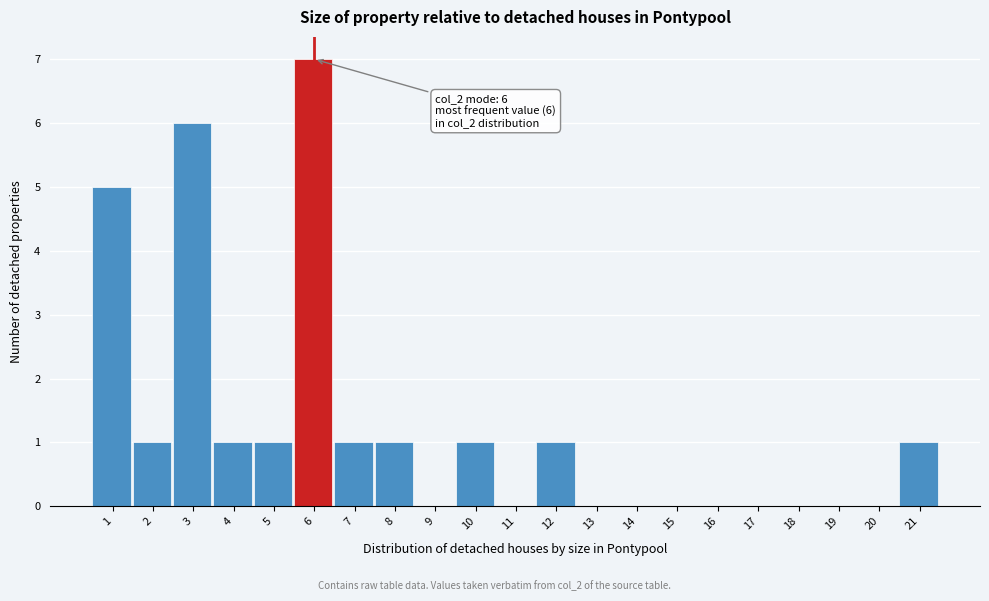

Reading left to right, what are all the values shown in this chart?

1=5	2=1	3=6	4=1	5=1	6=7	7=1	8=1	9=0	10=1	11=0	12=1	13=0	14=0	15=0	16=0	17=0	18=0	19=0	20=0	21=1